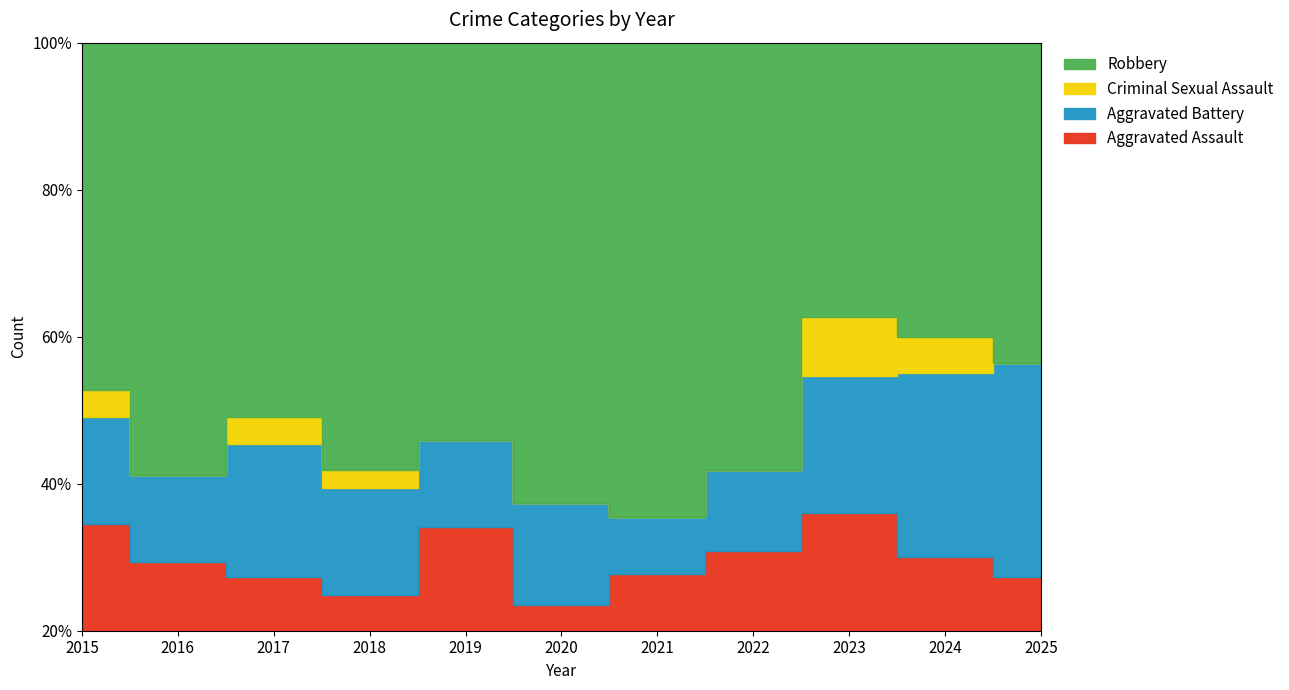

Reading left to right, list all the values displayed in this chart.

Aggravated Assault: 2015=4	2016=4	2017=2	2018=2	2019=6	2020=1	2021=3	2022=3	2023=6	2024=4	2025=2
Aggravated Battery: 2015=4	2016=5	2017=5	2018=6	2019=5	2020=4	2021=3	2022=3	2023=7	2024=10	2025=8
Criminal Sexual Assault: 2015=1	2016=0	2017=1	2018=1	2019=0	2020=0	2021=0	2022=0	2023=3	2024=2	2025=0
Robbery: 2015=13	2016=25	2017=14	2018=24	2019=23	2020=18	2021=25	2022=16	2023=14	2024=16	2025=12